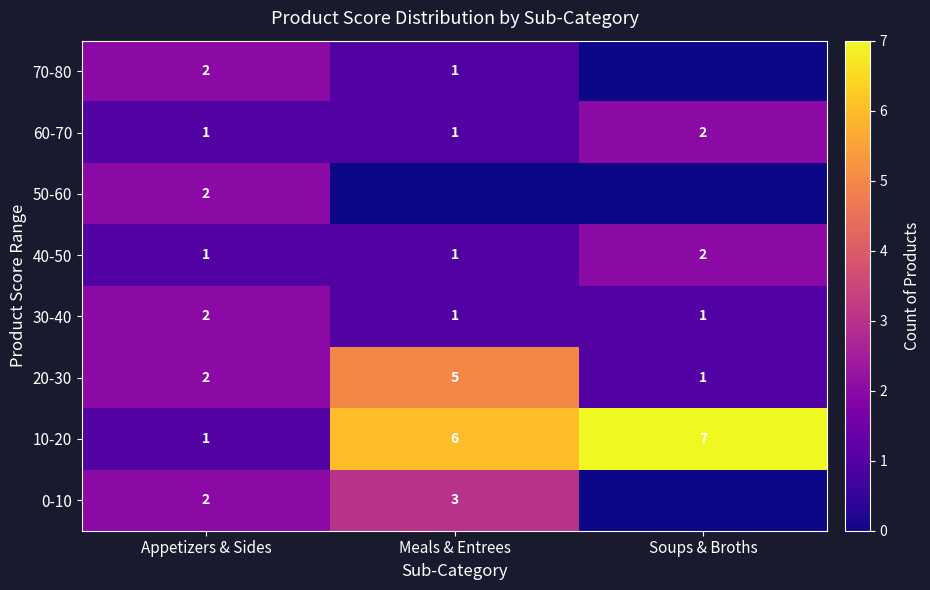

How many data points in 30-40 are above 1?

1